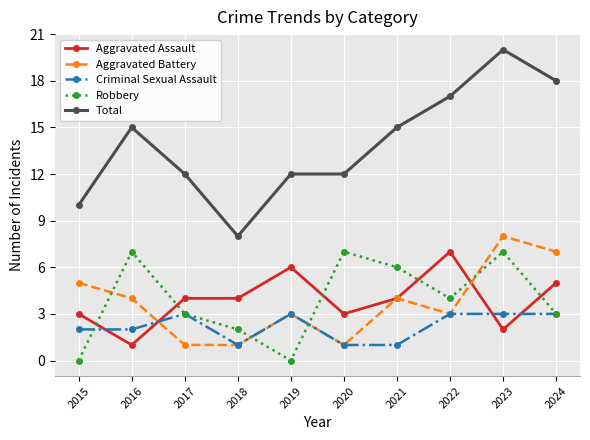

Reading left to right, what are all the values shown in this chart?

Aggravated Assault: 3	1	4	4	6	3	4	7	2	5
Aggravated Battery: 5	4	1	1	3	1	4	3	8	7
Criminal Sexual Assault: 2	2	3	1	3	1	1	3	3	3
Robbery: 0	7	3	2	0	7	6	4	7	3
Total: 10	15	12	8	12	12	15	17	20	18